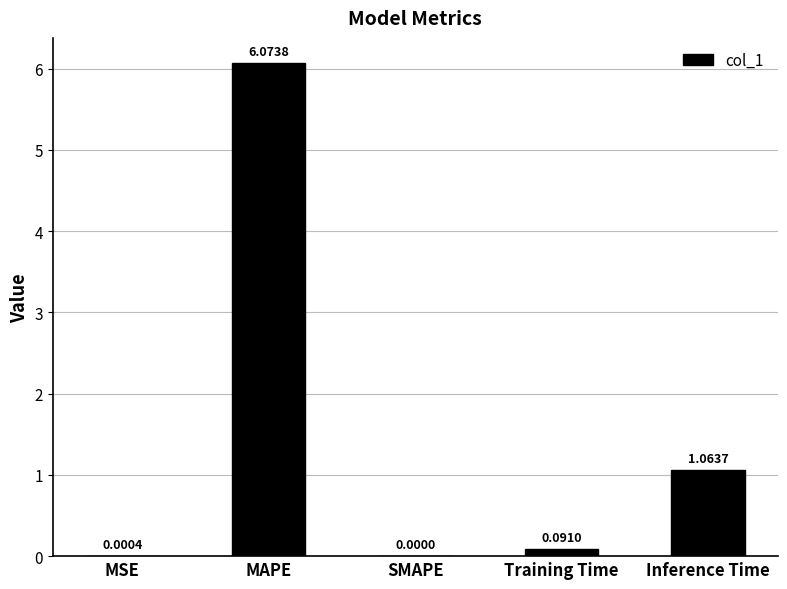

What is the sum of all values?

7.2